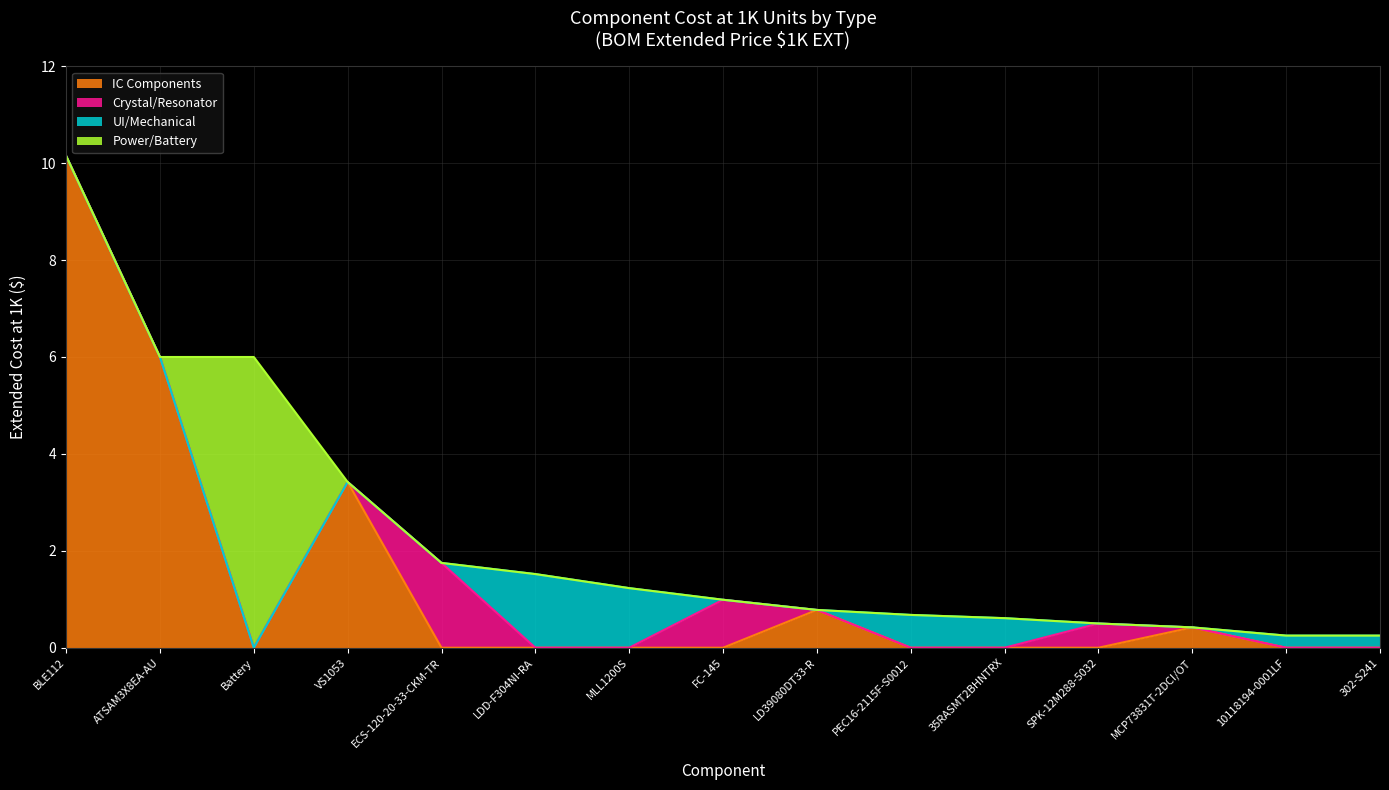

Between VS1053 and MLL1200S, which is larger?

VS1053